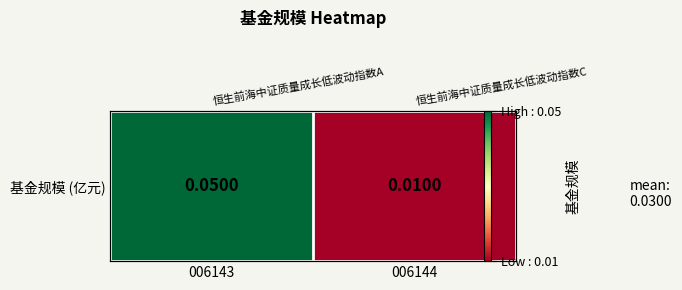

Reading right to left, transcribe all the data shown in this chart.

006144=0.0	006143=0.1